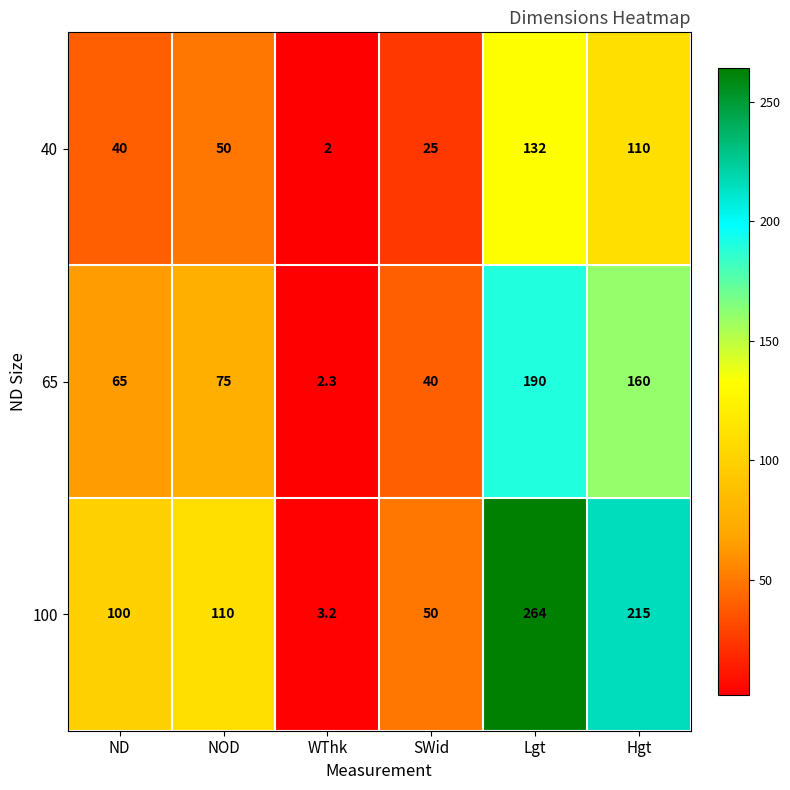

What is the spread (max minus min) of values at SWid?

25.0